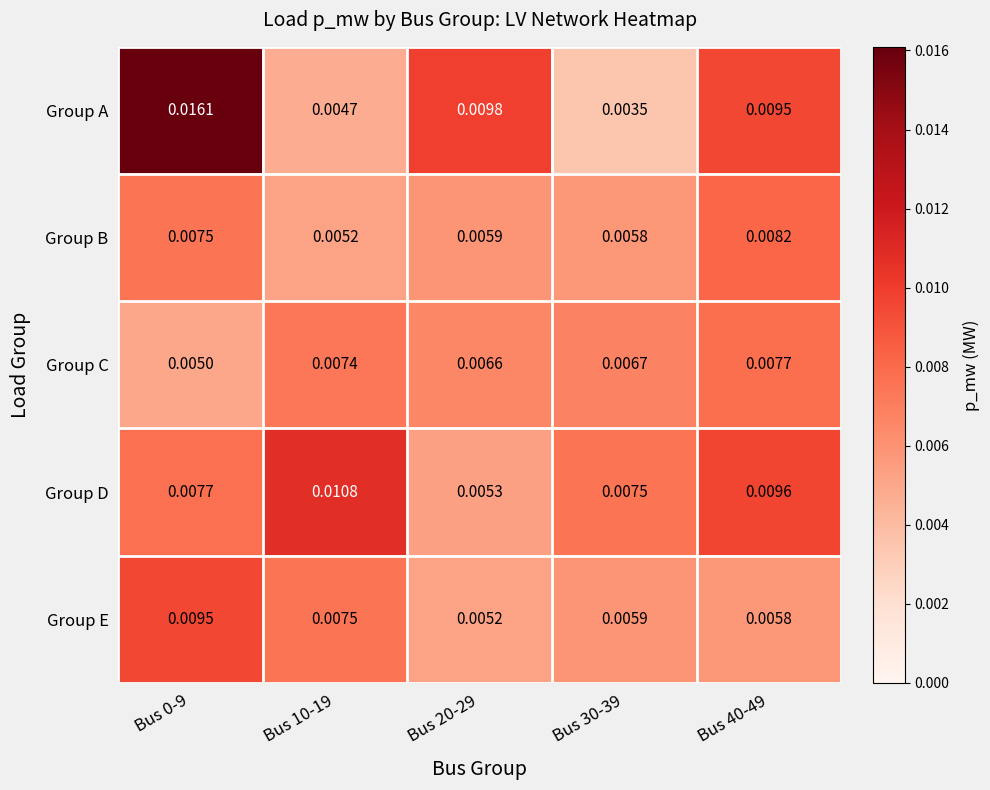

Is the value of Group C at Bus 30-39 greater than the value of Group A at Bus 20-29?

No